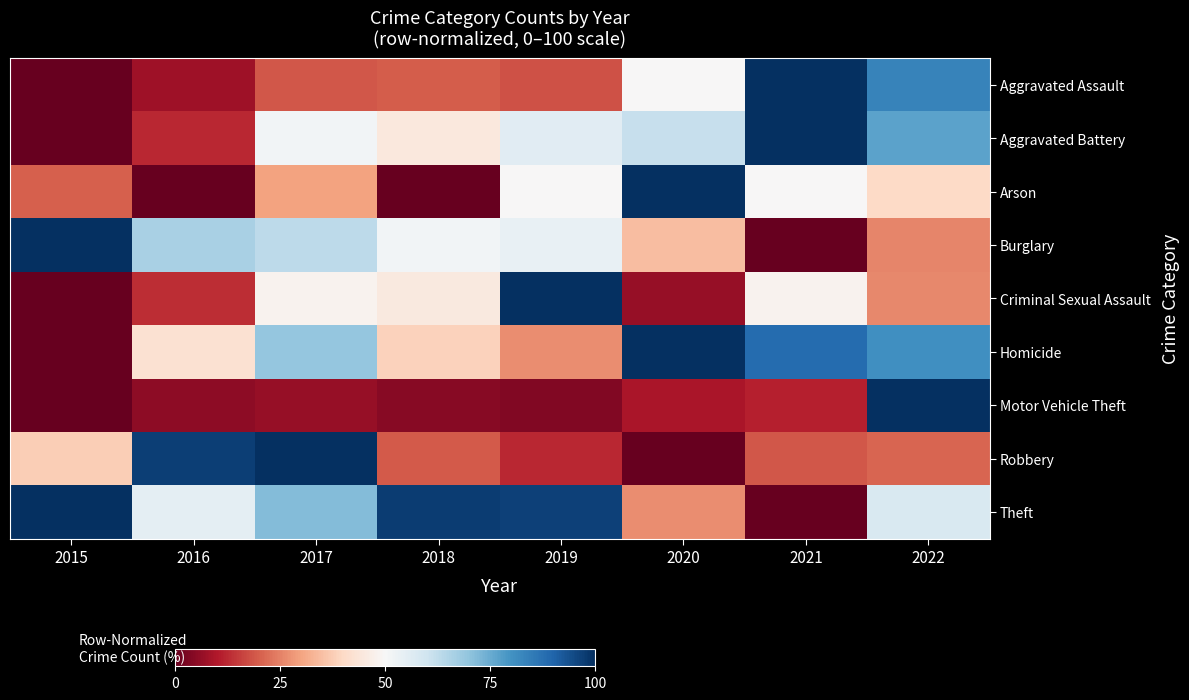

Reading left to right, extract all data points from this chart.

Aggravated Assault: 2015=0.0	2016=7.6	2017=19.0	2018=19.6	2019=18.4	2020=50.0	2021=100.0	2022=83.5
Aggravated Battery: 2015=0.0	2016=12.3	2017=51.5	2018=44.8	2019=55.8	2020=61.3	2021=100.0	2022=76.7
Arson: 2015=20.0	2016=0.0	2017=30.0	2018=0.0	2019=50.0	2020=100.0	2021=50.0	2022=40.0
Burglary: 2015=100.0	2016=66.0	2017=63.1	2018=51.4	2019=53.7	2020=34.4	2021=0.0	2022=25.6
Criminal Sexual Assault: 2015=0.0	2016=12.9	2017=48.4	2018=45.2	2019=100.0	2020=6.5	2021=48.4	2022=25.8
Homicide: 2015=0.0	2016=42.3	2017=69.2	2018=38.5	2019=26.9	2020=100.0	2021=88.5	2022=80.8
Motor Vehicle Theft: 2015=0.0	2016=5.4	2017=6.4	2018=4.6	2019=3.5	2020=9.2	2021=11.1	2022=100.0
Robbery: 2015=37.6	2016=97.0	2017=100.0	2018=19.3	2019=12.2	2020=0.0	2021=18.8	2022=20.8
Theft: 2015=100.0	2016=54.8	2017=71.6	2018=97.3	2019=96.8	2020=26.7	2021=0.0	2022=57.6